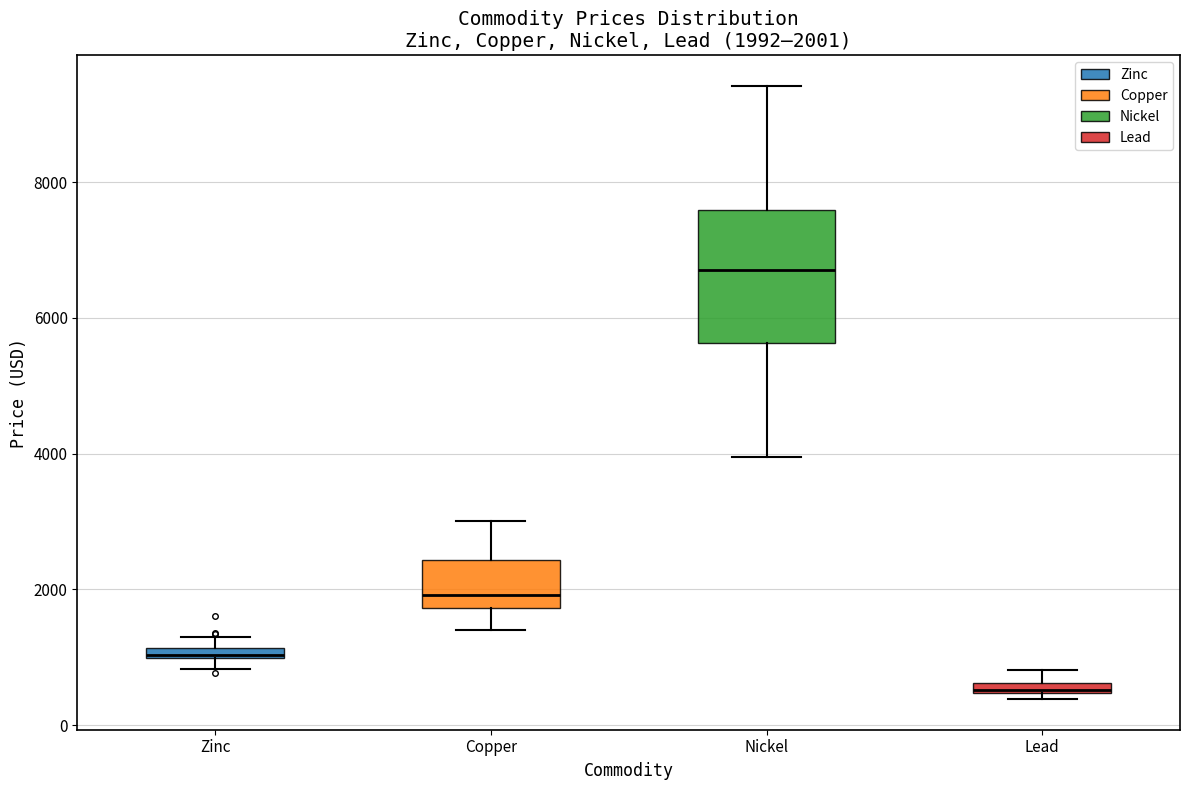

Comparing the boxes themselves (not the whiskers), which one is the tallest?

Nickel